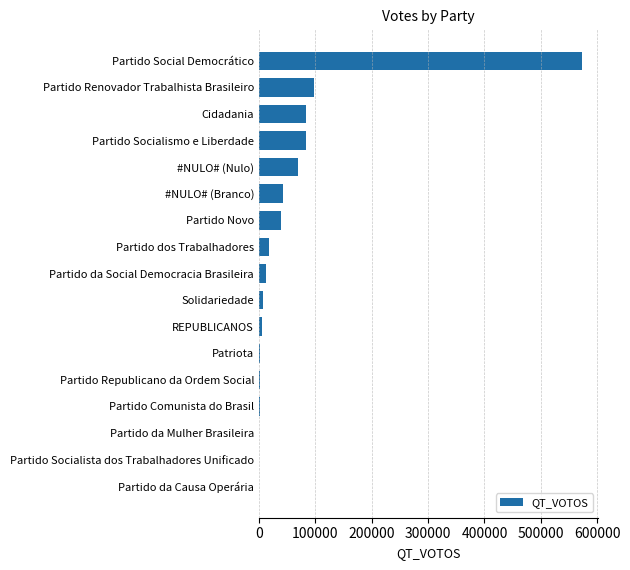

Count the number of categories in the chart.

17